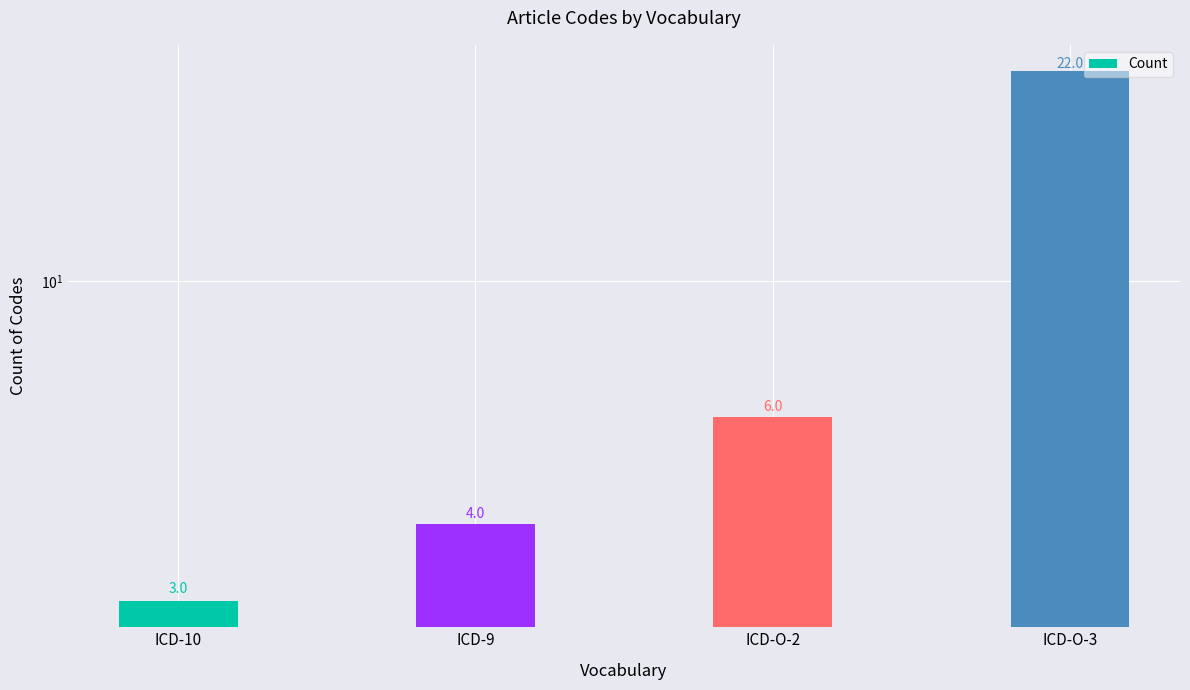

How many data points are less than 6?

2